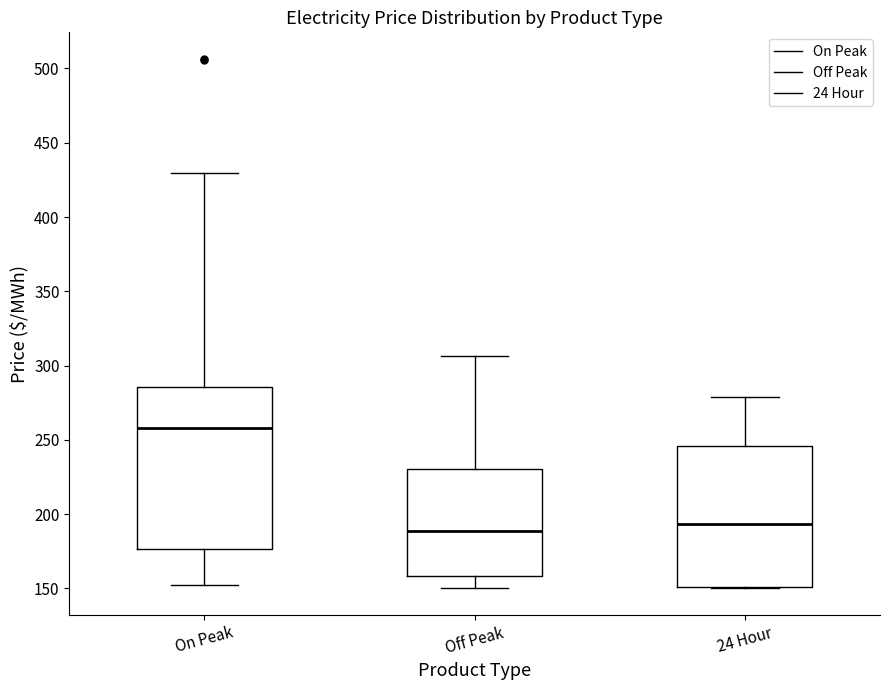

Where does the median line of the box for Off Peak sit on the y-axis? The values are not printed on the chart, so give them approximately, as read against the axis.

190